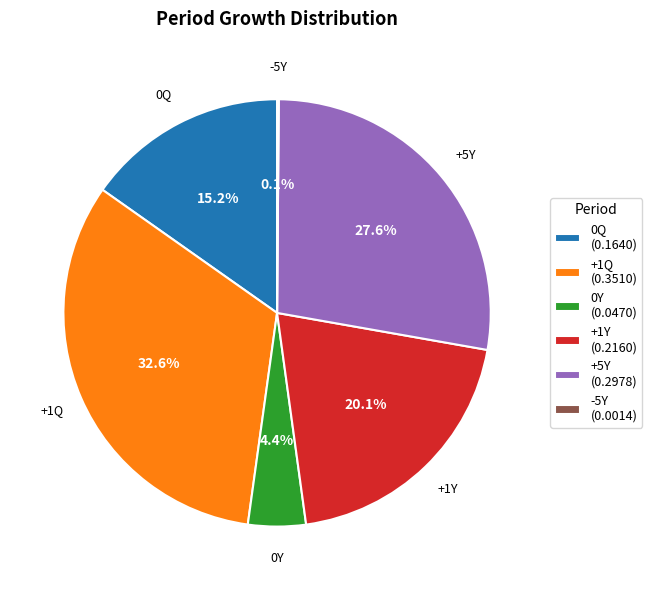

Which has a higher value, 0Q or +1Q?

+1Q